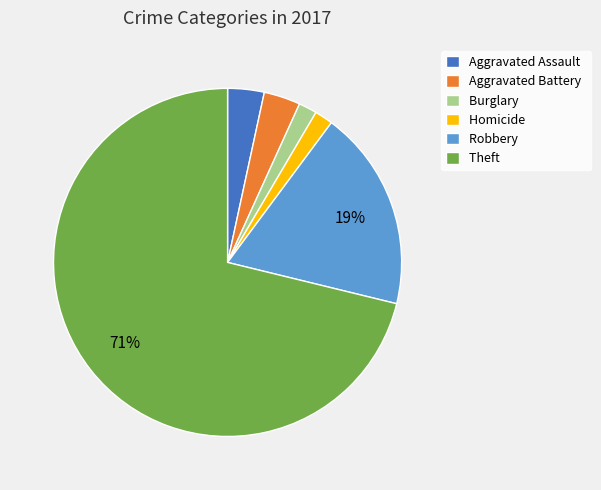

To the nearest percent, what is the difference between the largest and smallest slice percentages?

69%